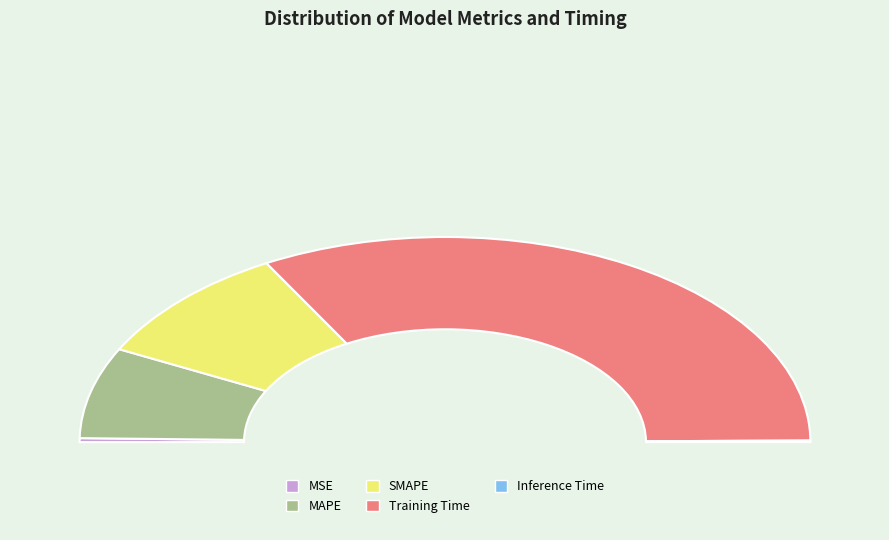

Is the sum of Inference Time and MSE greater than half?

No